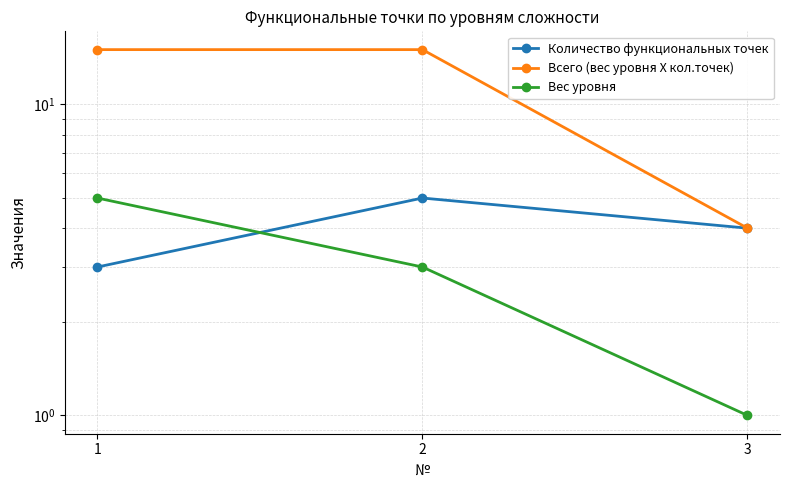

The value of Количество функциональных точек at 2 is 7. True or false?

False